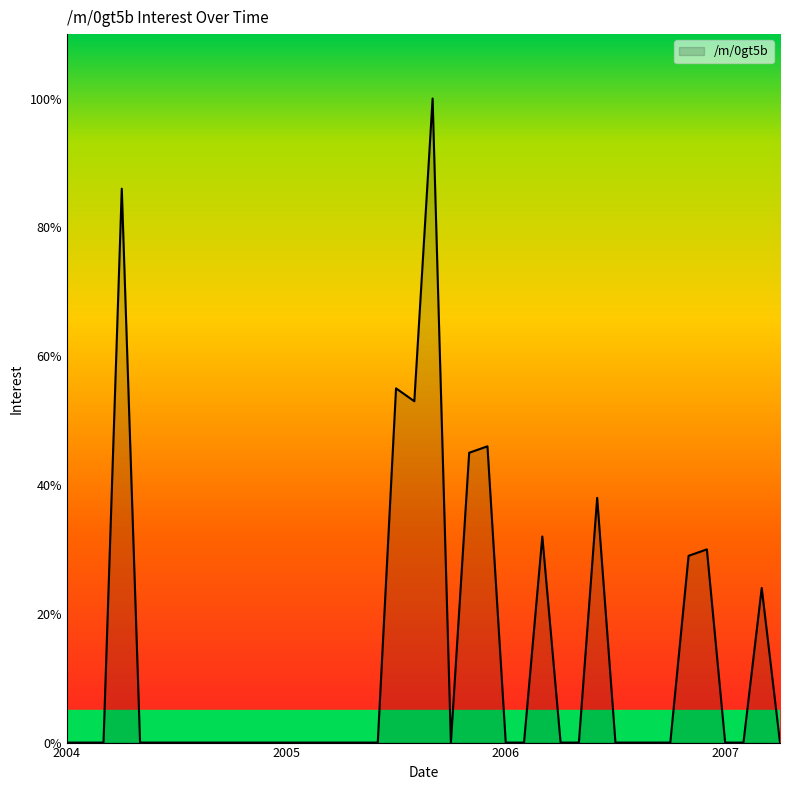

What is the maximum value shown in the chart?

100